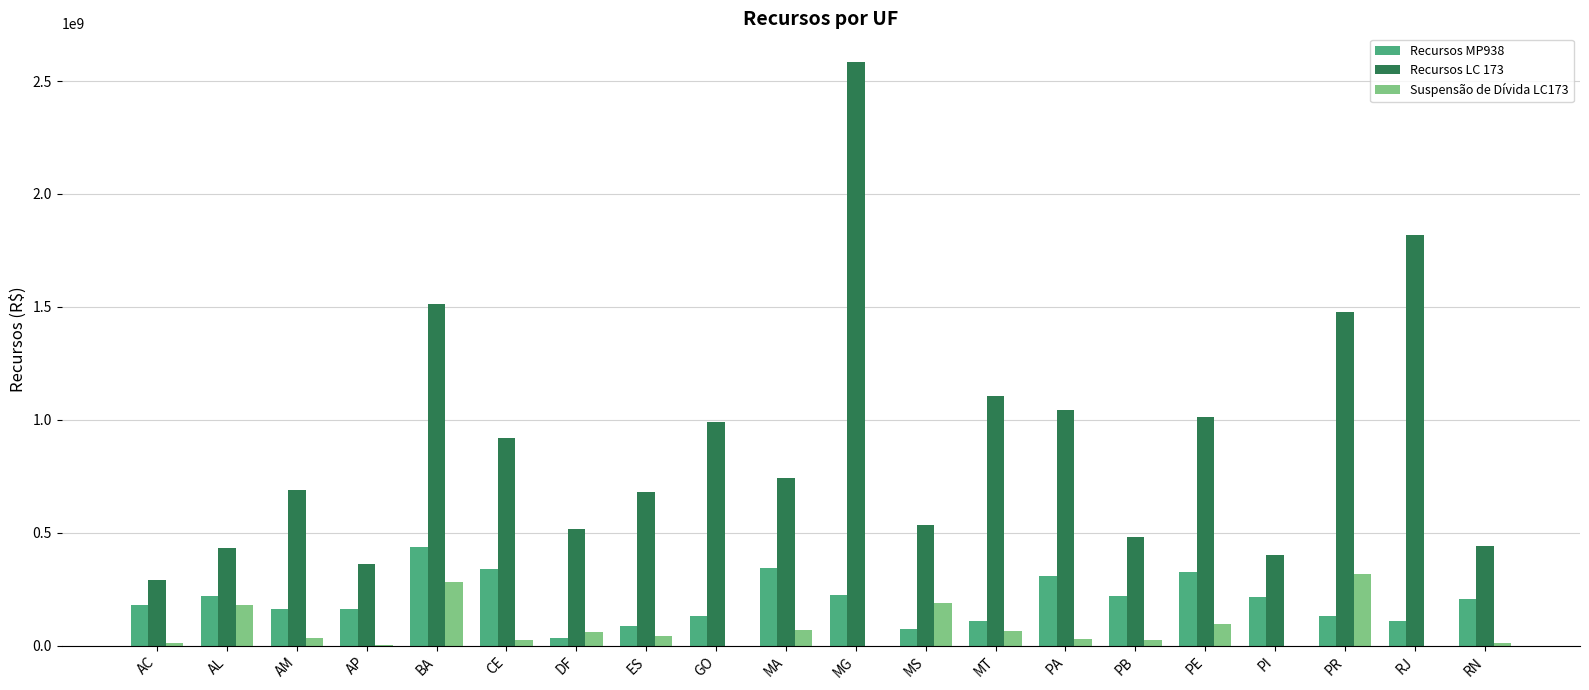

At which category is the sum across all series the highest?

MG